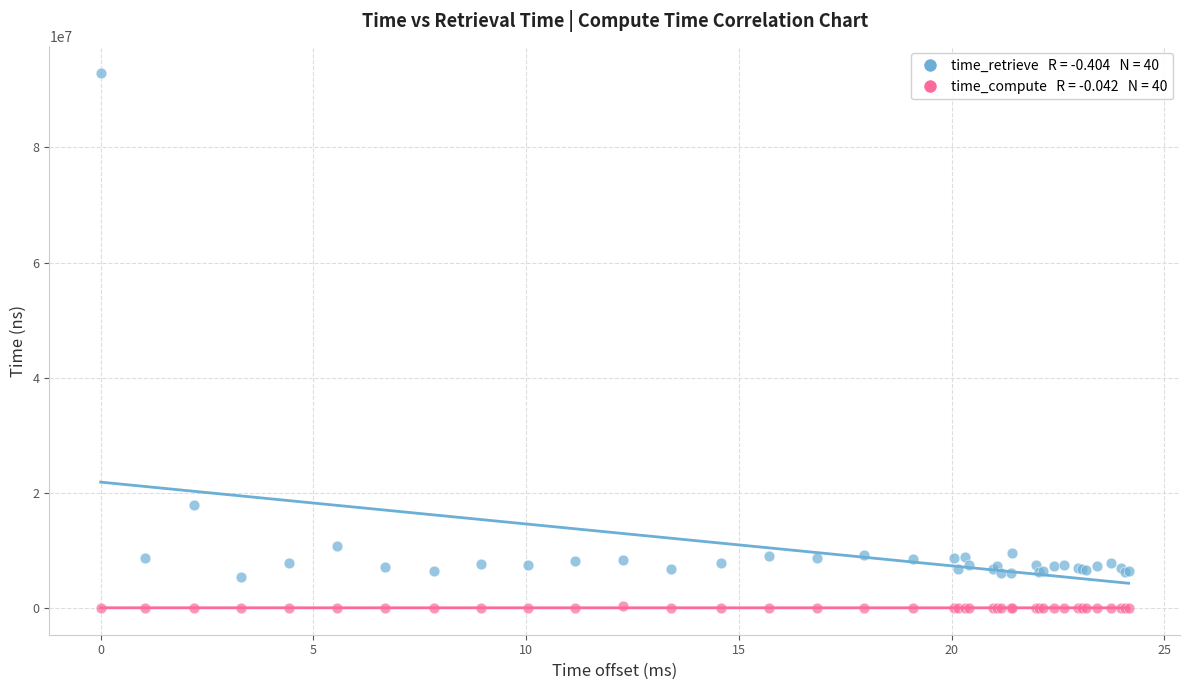

Across all series, what Y value is closest to 46458090?

17978829